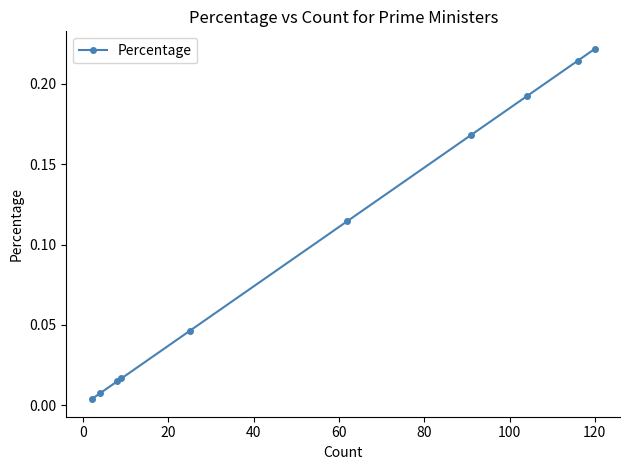

Count the number of categories in the chart.

10